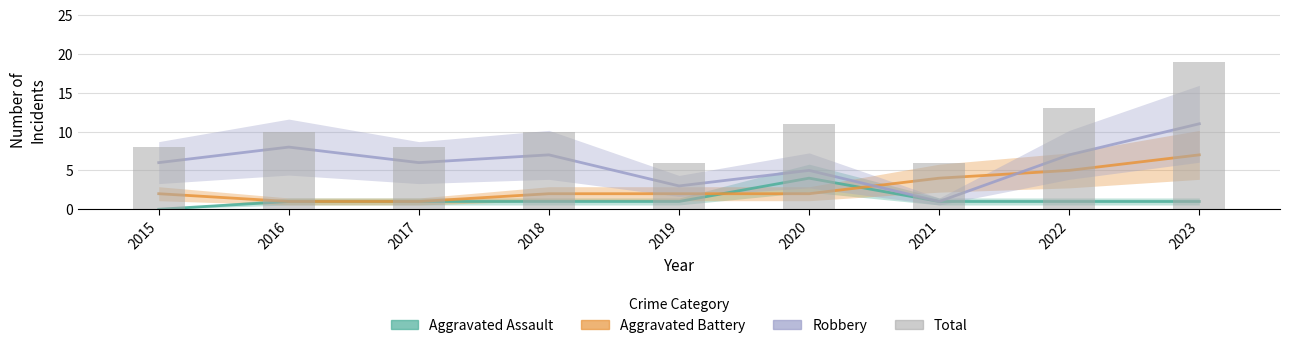

How many values in the Aggravated Battery series are below 2?

2